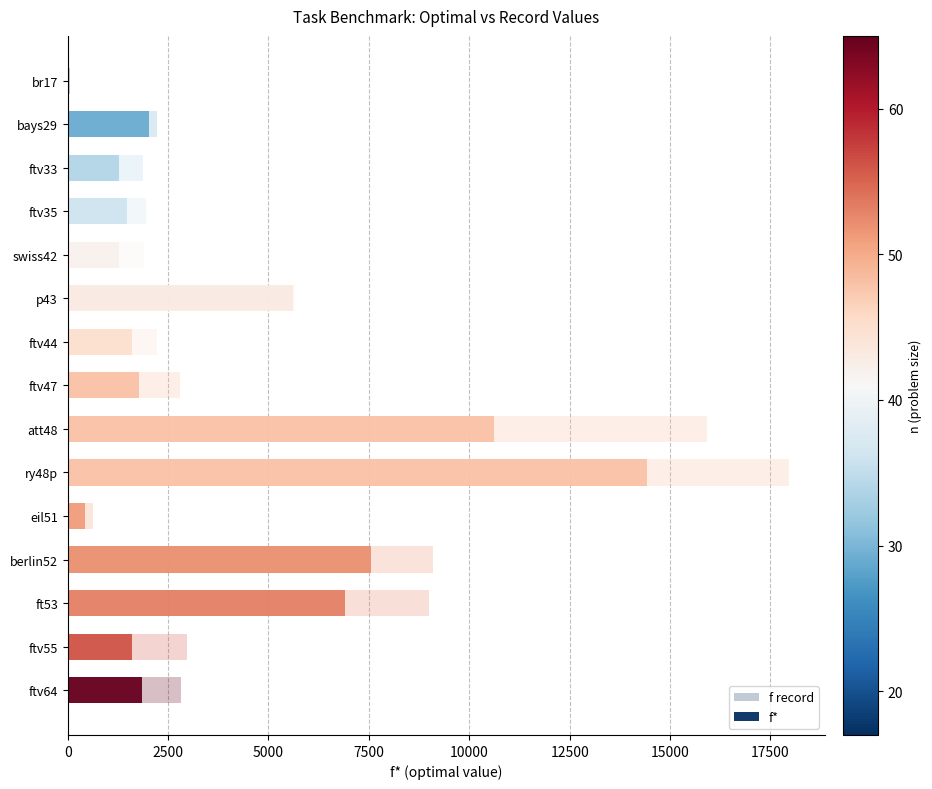

Does the chart contain any negative values?

No